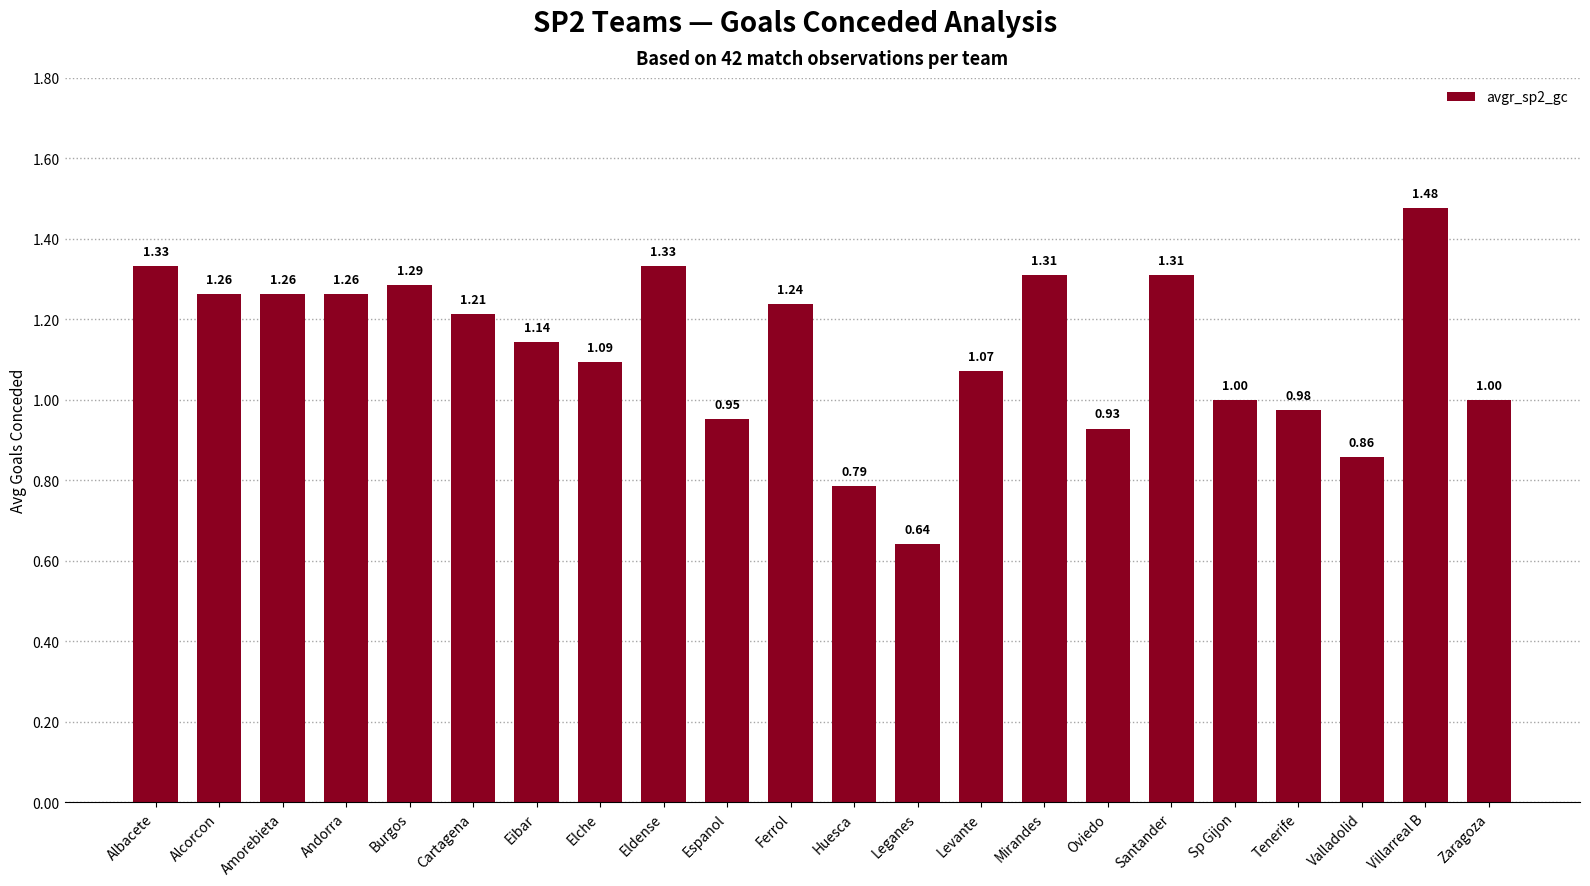

At which category does the chart reach its peak across all series?

Villarreal B